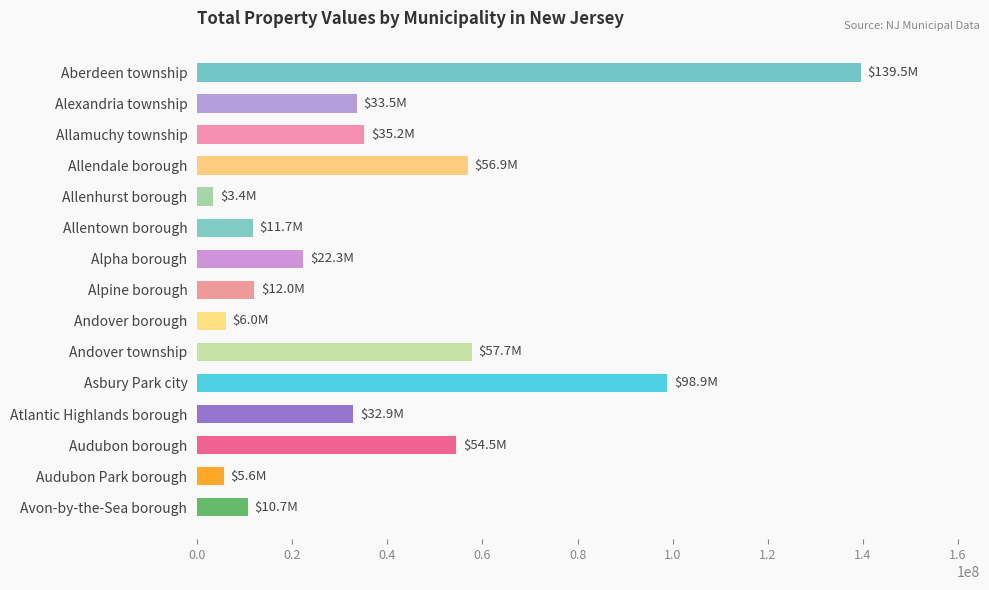

What is the change in value from Allenhurst borough to Alpine borough?

+8581805